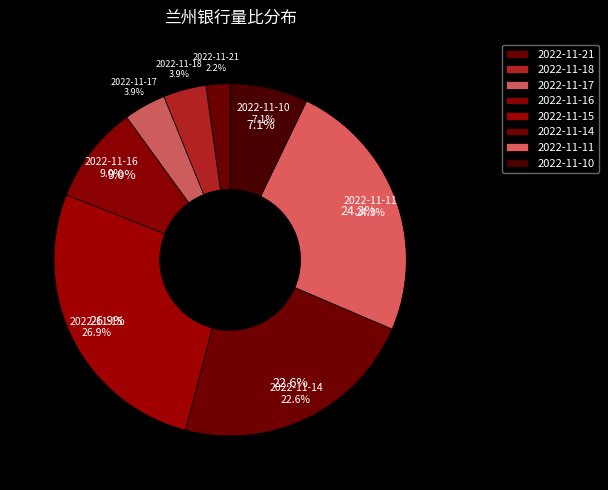

To the nearest percent, what percentage of the pie is 2022-11-15?

27%